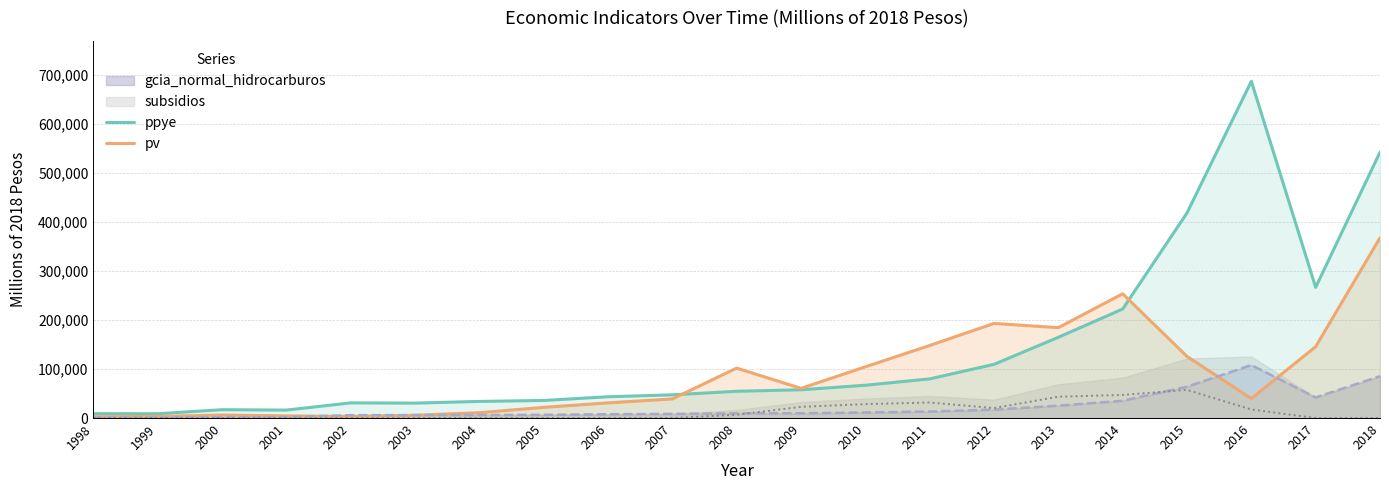

What is the value of the ppye point at the 14th from the left?

79969.8